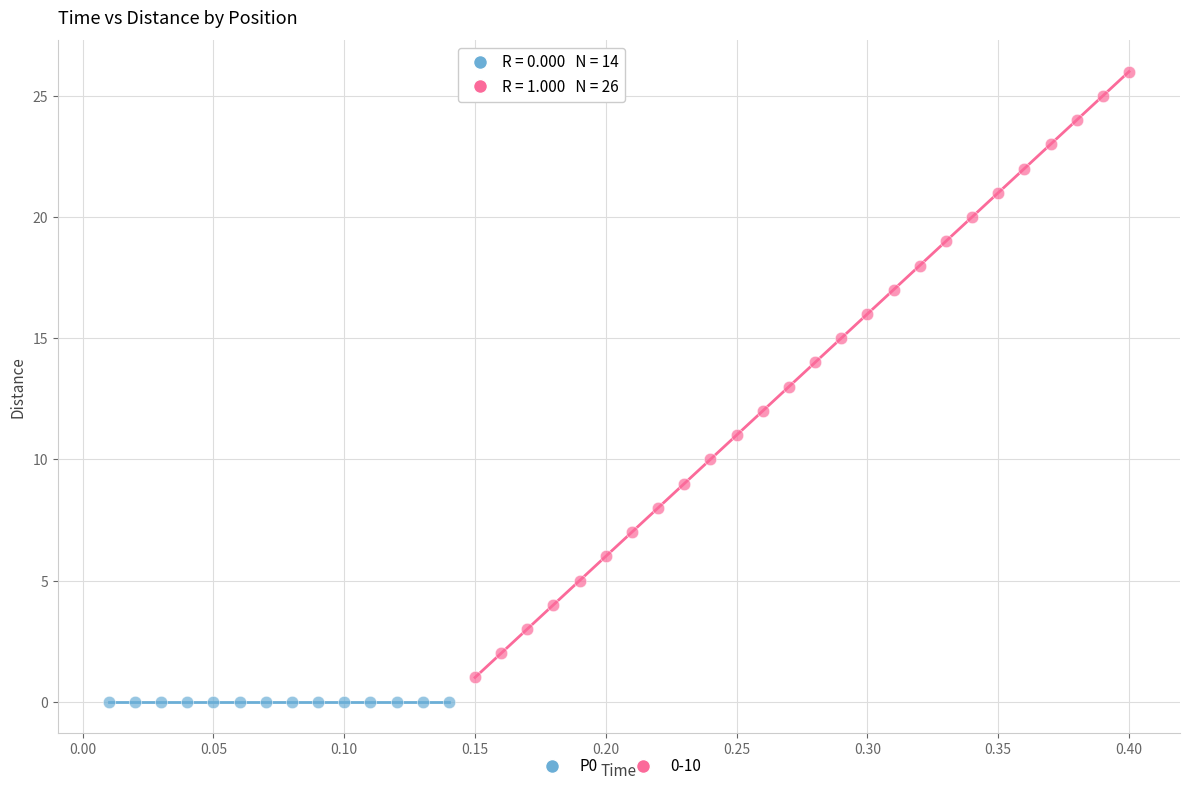

Which series contains the highest Y value?

0-10